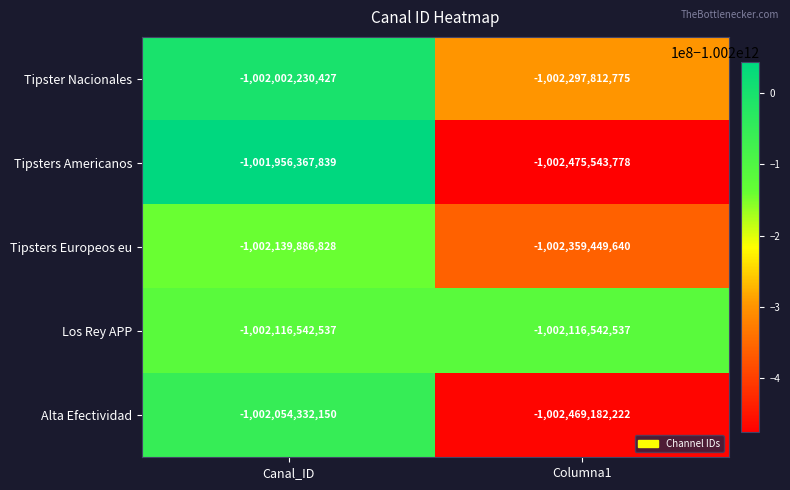

Reading left to right, transcribe all the data shown in this chart.

Tipster Nacionales: -1002002230427	-1002297812775
Tipsters Americanos: -1001956367839	-1002475543778
Tipsters Europeos eu: -1002139886828	-1002359449640
Los Rey APP: -1002116542537	-1002116542537
Alta Efectividad: -1002054332150	-1002469182222